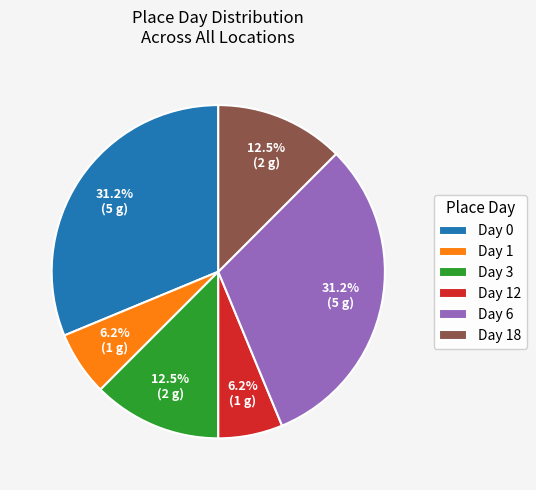

What is the ratio of the value at Day 6 to the value at Day 0?

1.0